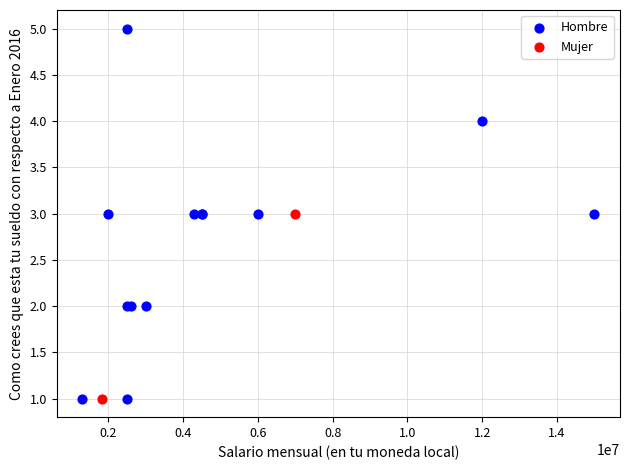

What are all the series names shown in the legend?

Hombre, Mujer